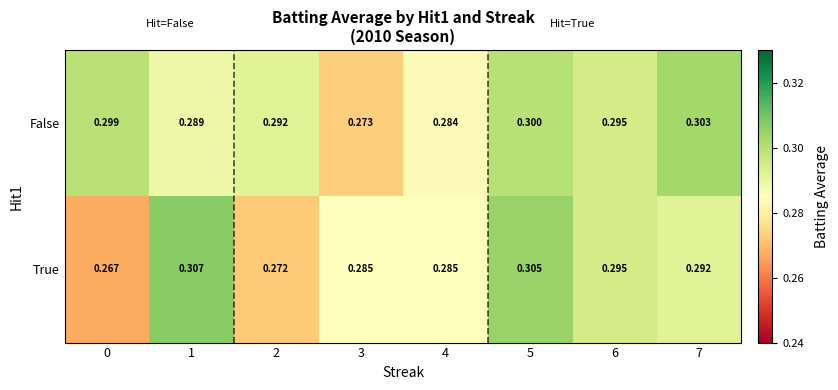

What is the total value across all series at 2?

0.6